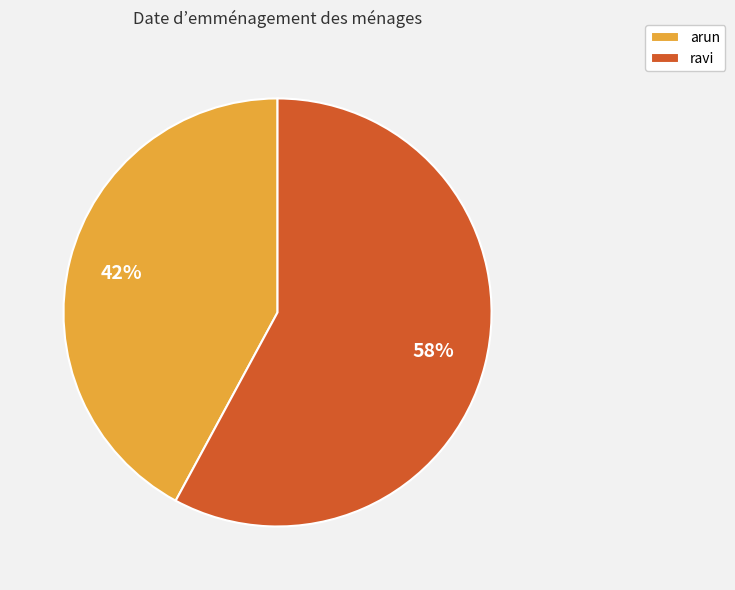

What is the smallest slice in the pie chart?

arun